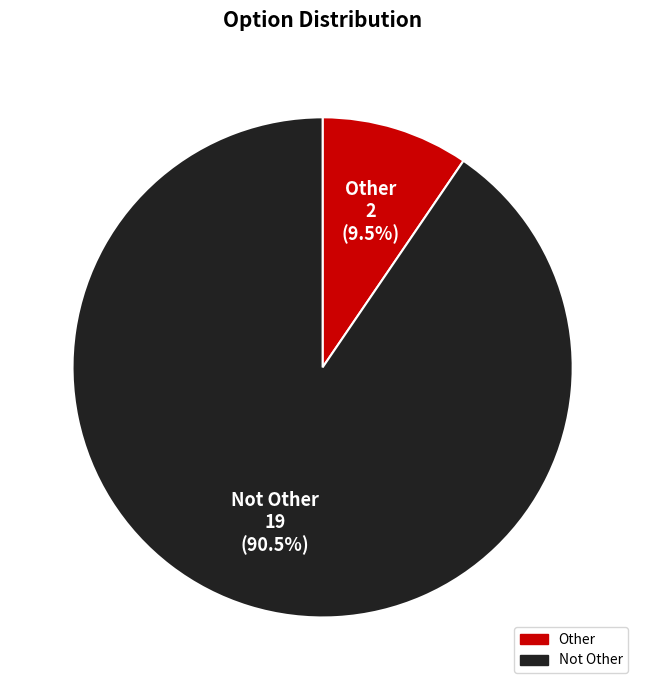

Between Other and Not Other, which is larger?

Not Other